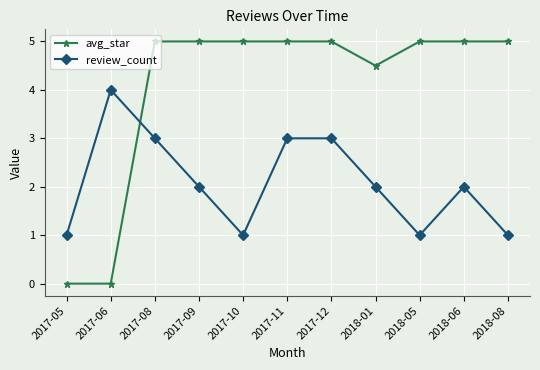

What is the sum of the review_count values at 2017-08 and 2017-11?

6.0